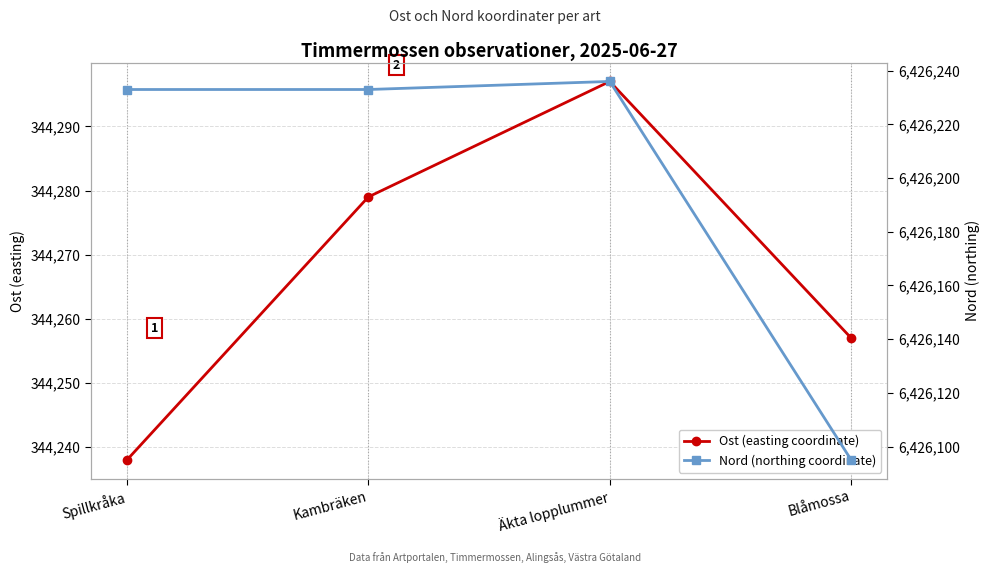

Reading left to right, transcribe all the data shown in this chart.

Ost (easting coordinate): Spillkråka=344238	Kambräken=344279	Äkta lopplummer=344297	Blåmossa=344257
Nord (northing coordinate): Spillkråka=6426233	Kambräken=6426233	Äkta lopplummer=6426236	Blåmossa=6426095